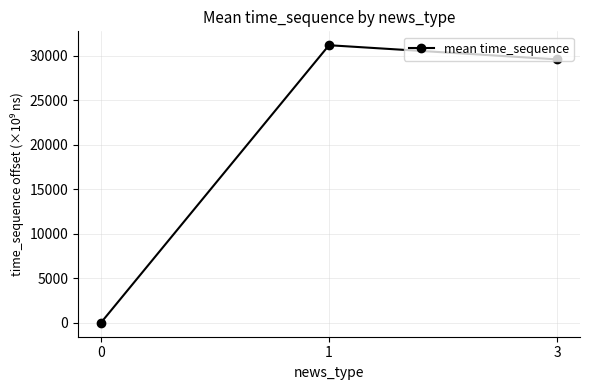

Is this an area chart (filled region under the line)?

No